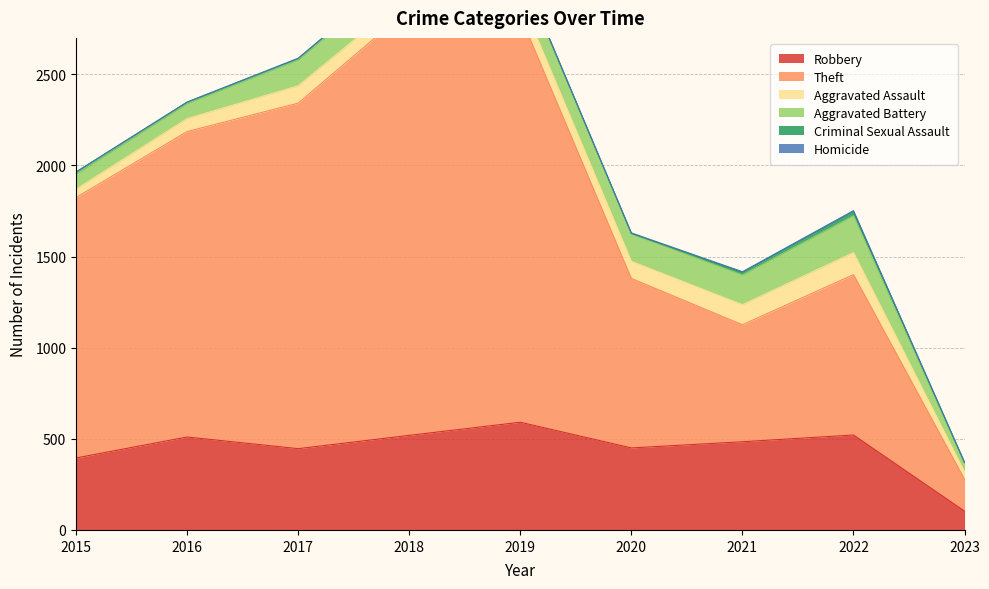

What is the difference between the maximum and minimum values in the Homicide series?

5